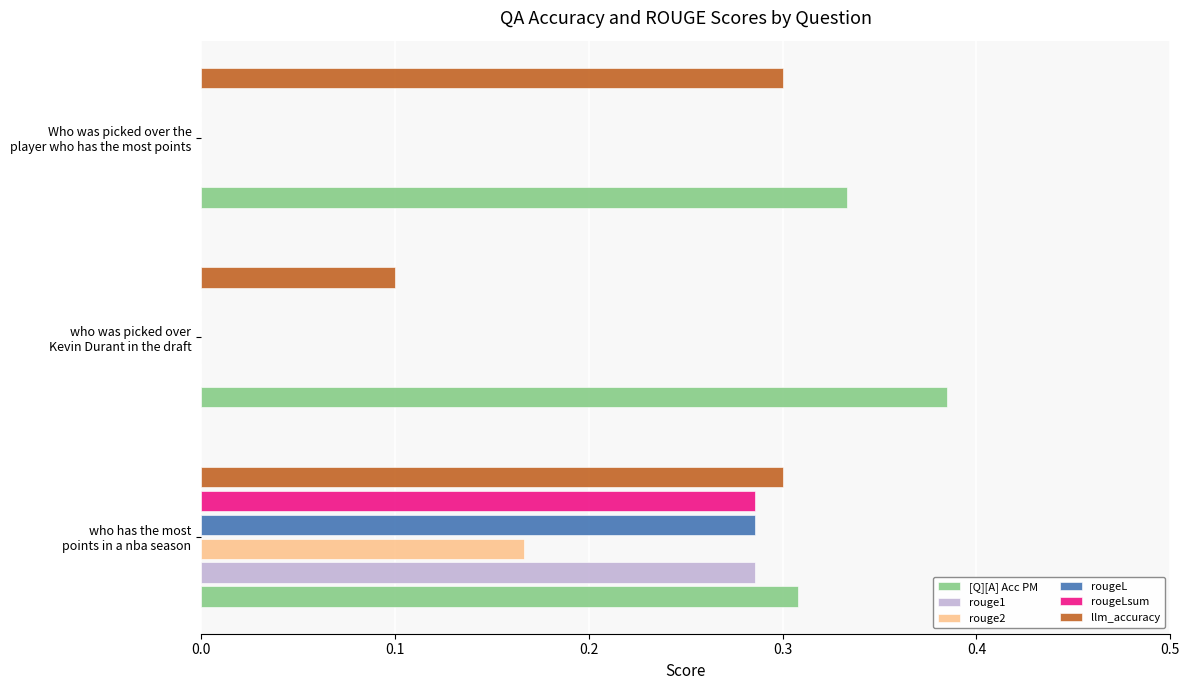

What is the sum of all llm_accuracy values?

0.7